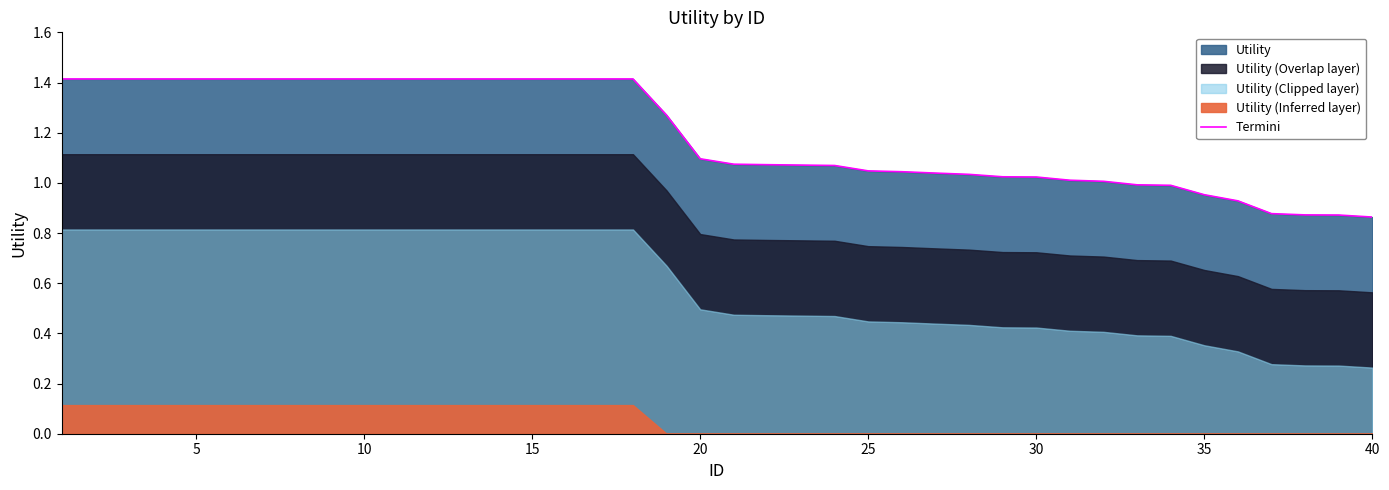

True or false: Termini has a value of 0.9 at 10.

False